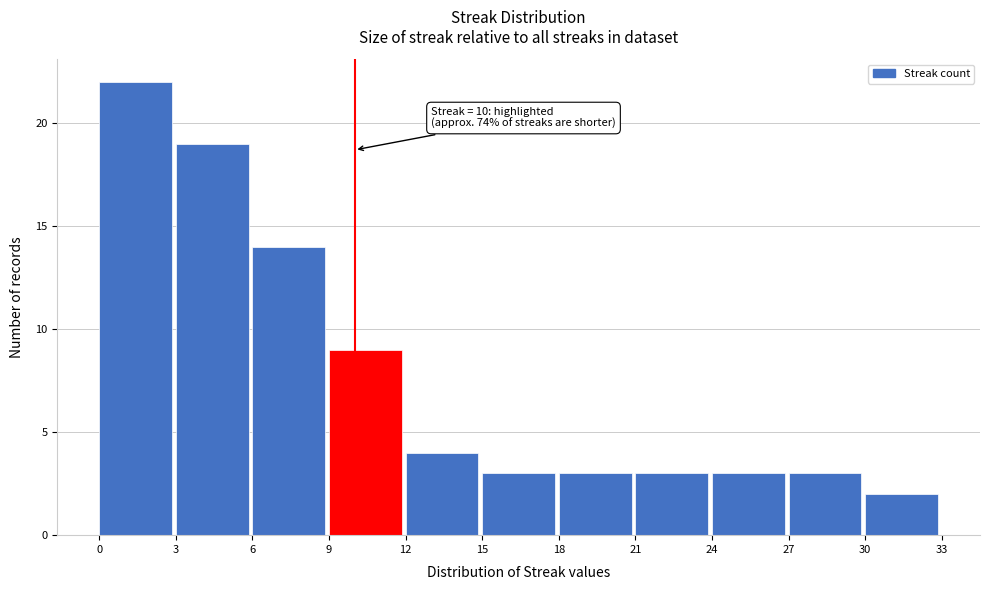

Which range on the x-axis has the tallest bar?

0 to 3